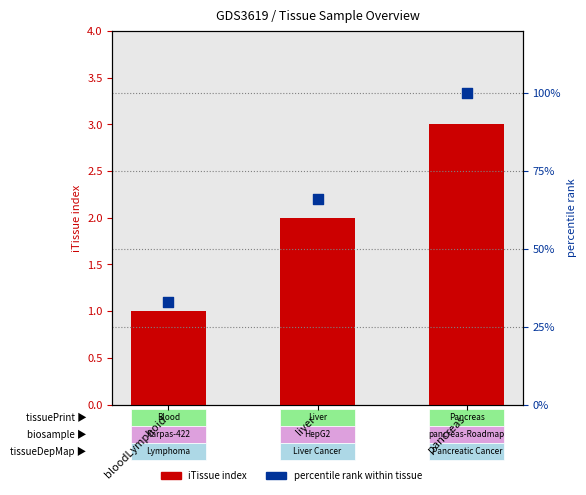

Which series has the largest total across all categories?

percentile rank within tissue